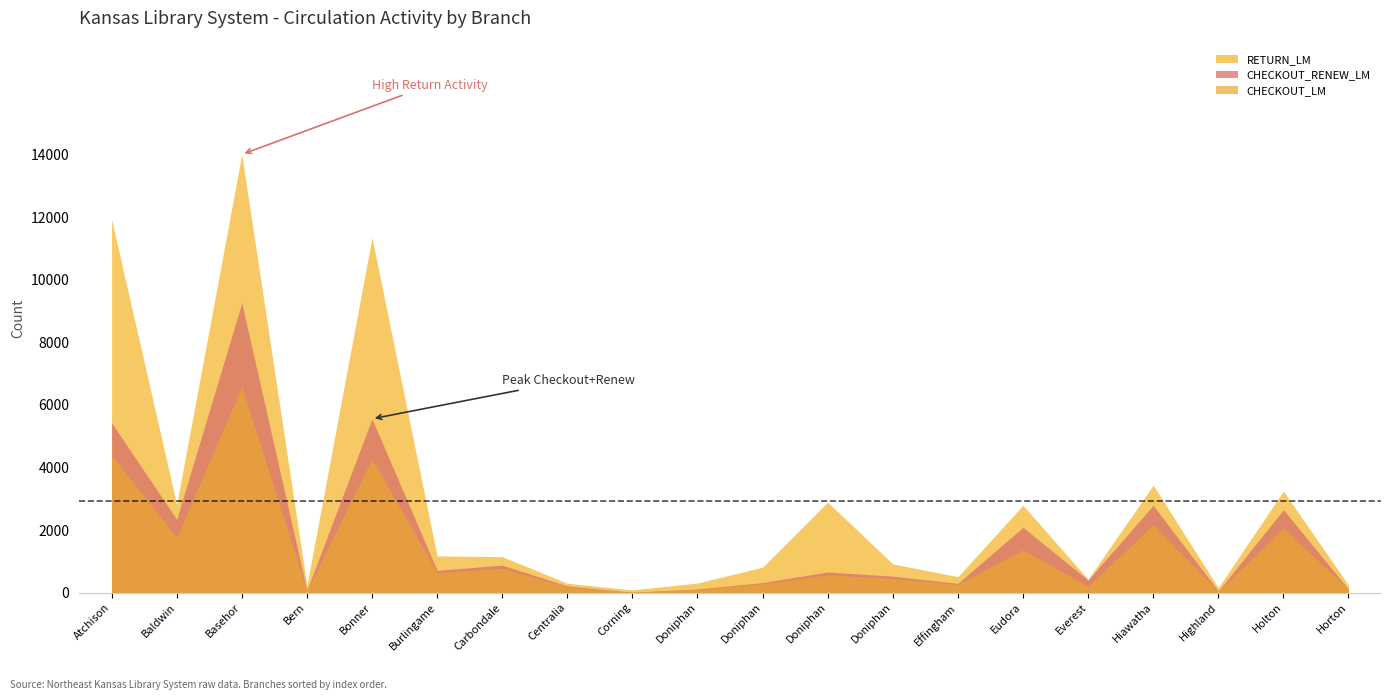

What is the smallest value displayed?

10